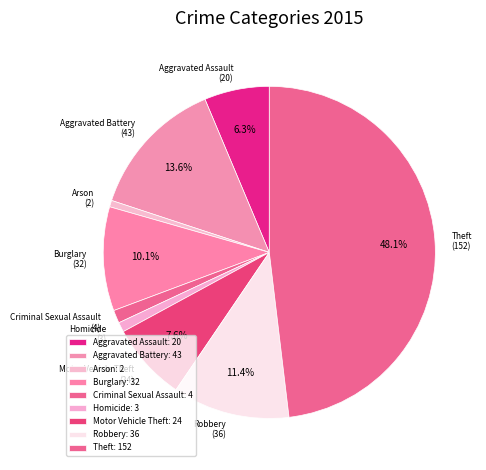

What portion of the pie excludes Aggravated Assault (20)?

93.7%